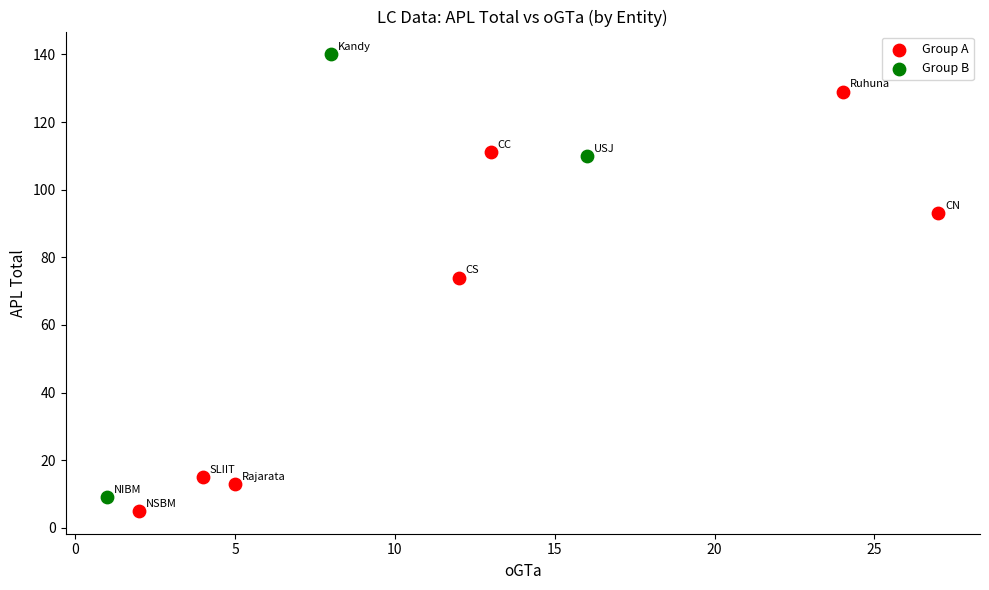

Which series reaches the maximum Y coordinate?

Group B